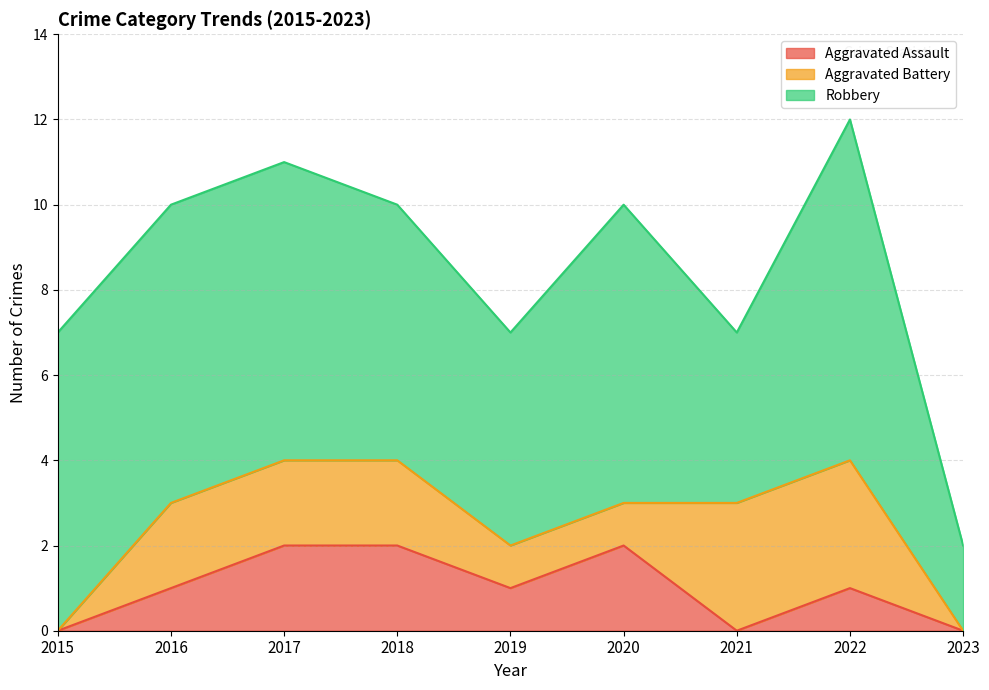

Does the chart have visible grid lines?

Yes